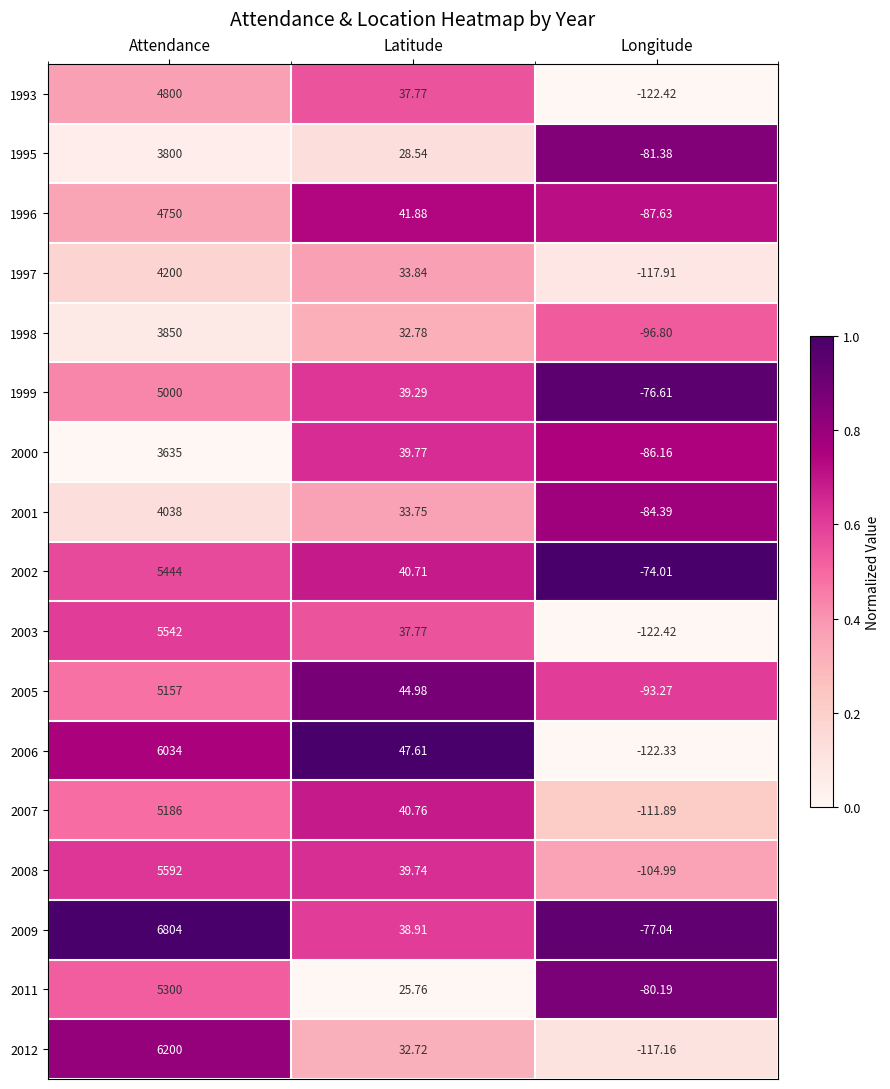

Count the number of categories in the chart.

3